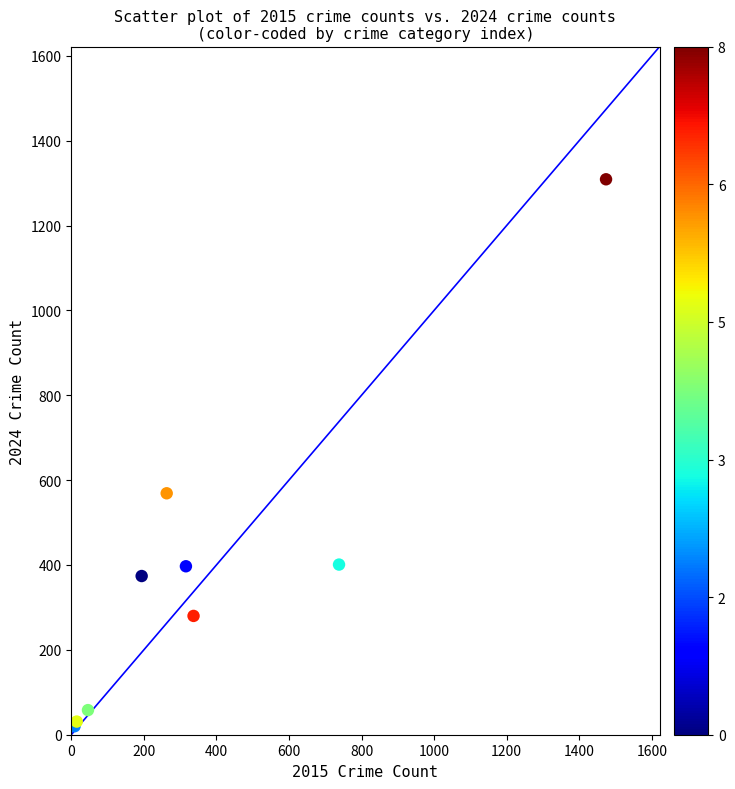

What Y value in the scatter plot is closest to 664?

569